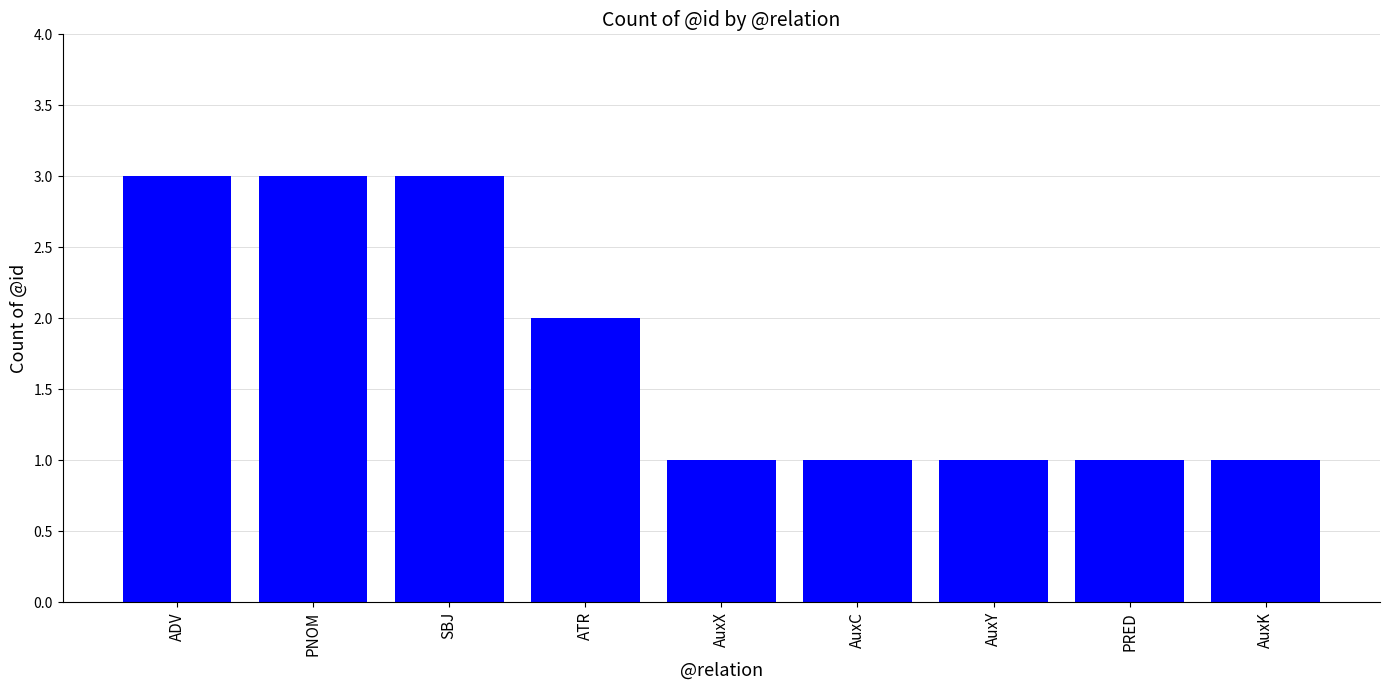

The chart shows a value of 4 at ADV. True or false?

False